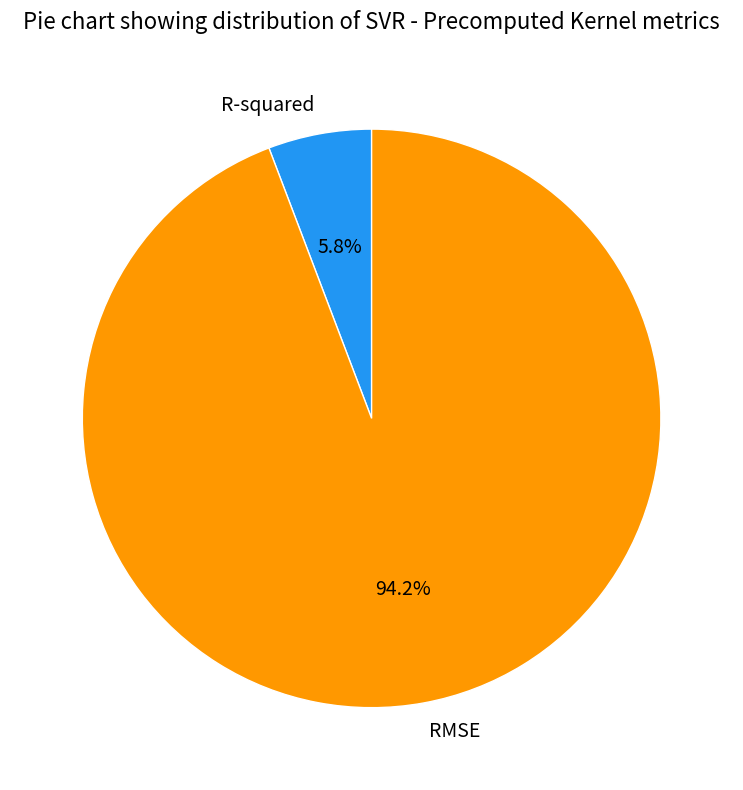

Which slice is the largest?

RMSE